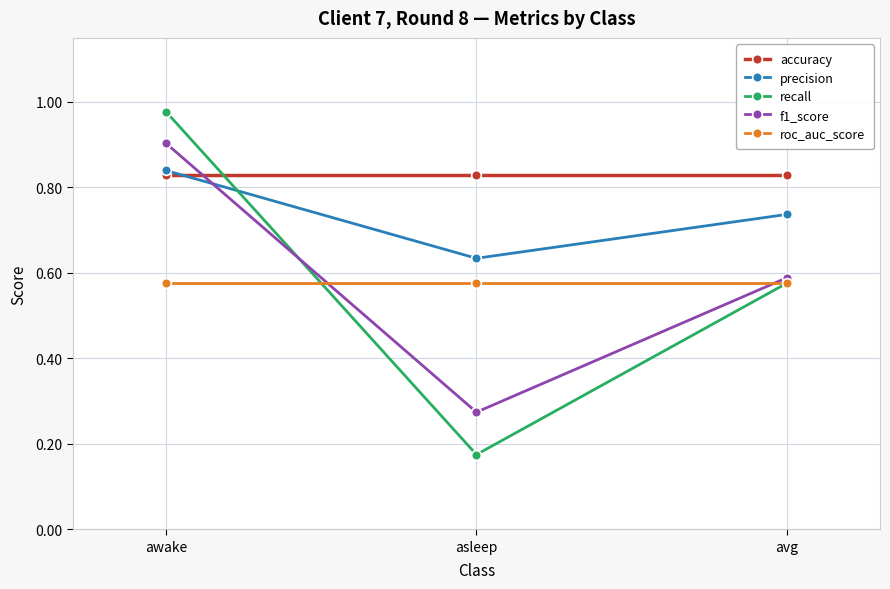

What position from the right is asleep?

2